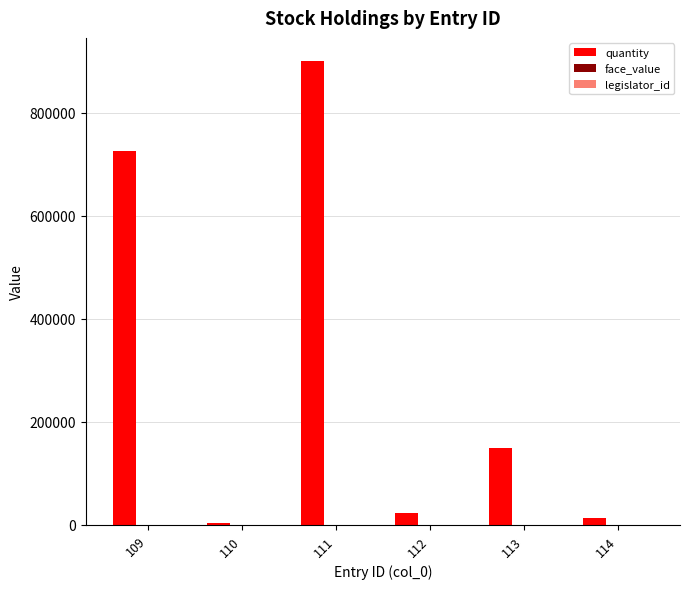

Between 109 and 113, which series saw the biggest shift?

quantity